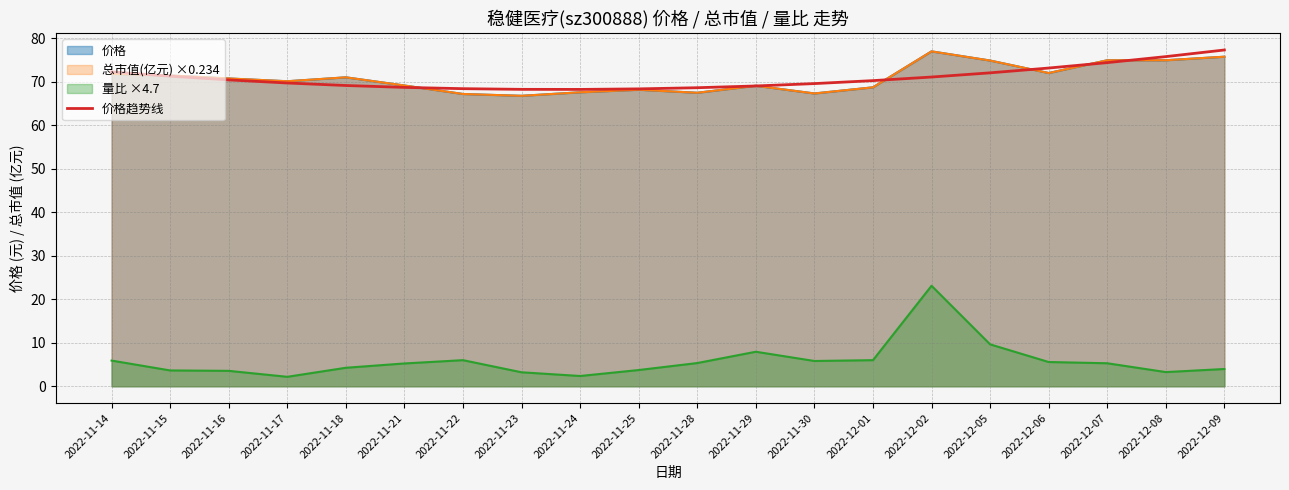

True or false: 价格趋势线 and 量比 ×4.7 cross at least once.

False